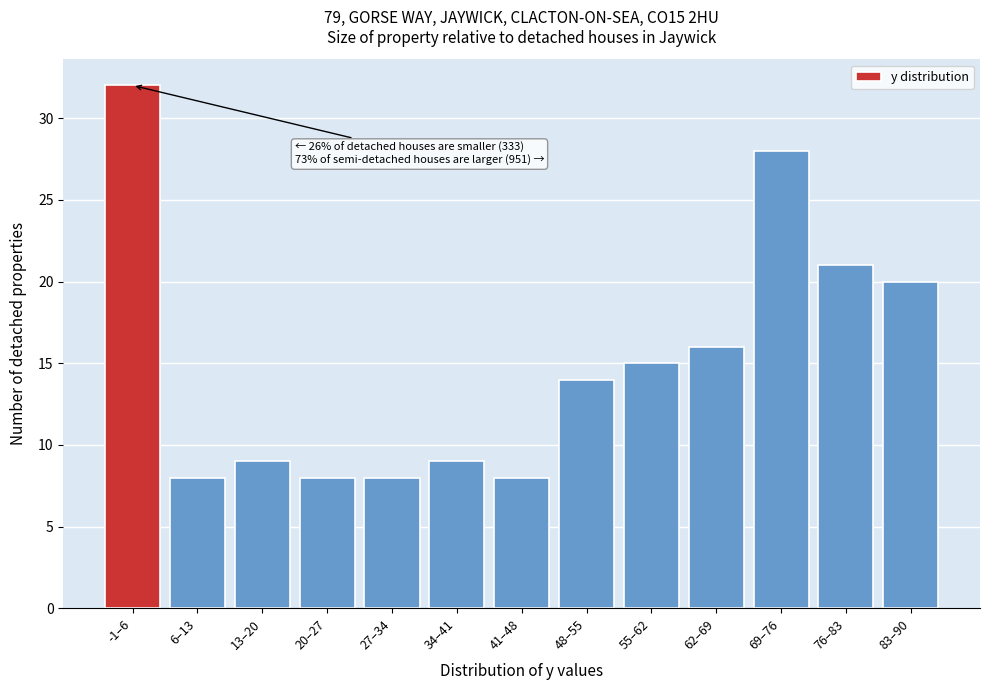

Reading left to right, extract all data points from this chart.

-1–6=32	6–13=8	13–20=9	20–27=8	27–34=8	34–41=9	41–48=8	48–55=14	55–62=15	62–69=16	69–76=28	76–83=21	83–90=20